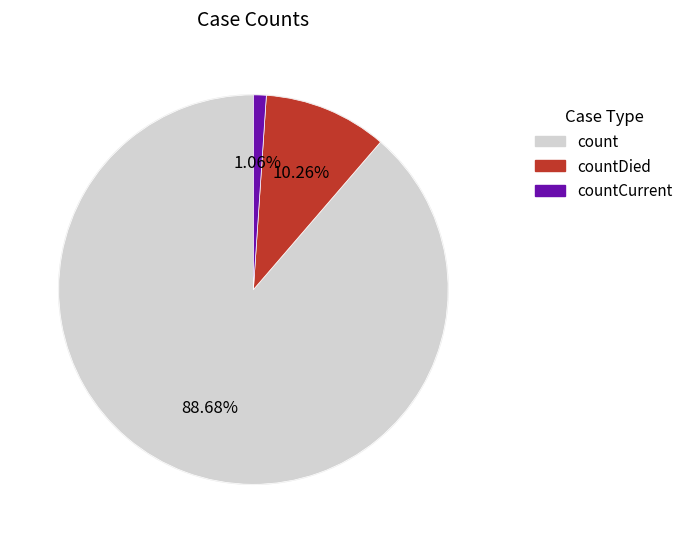

What percentage is NOT represented by countDied?

89.7%